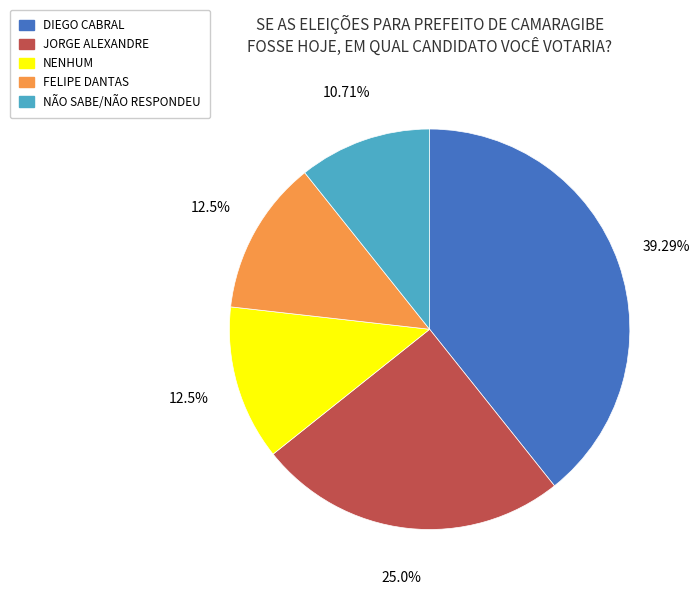

What is the ratio of the value at JORGE ALEXANDRE to the value at FELIPE DANTAS?

2.0